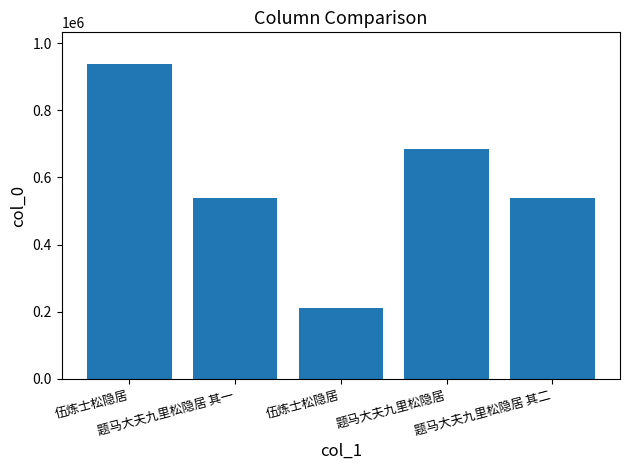

Is it true that the value at 题马大夫九里松隐居 其二 is 759155?

False